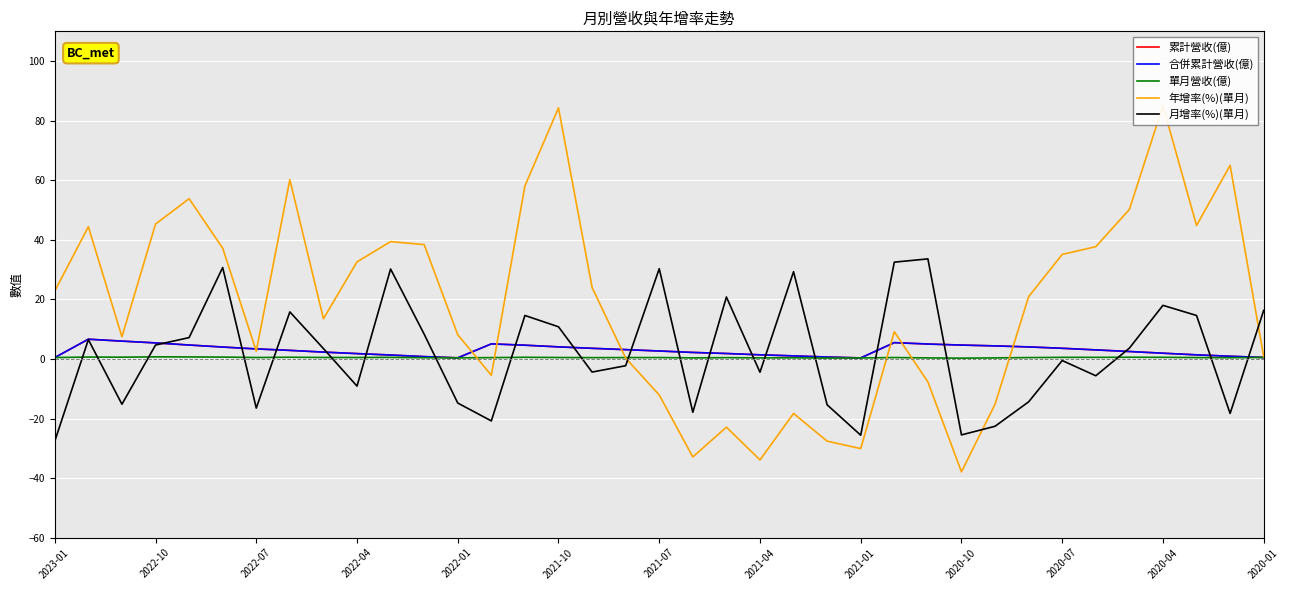

At 14, list the series in order from smallest to largest.

單月營收(億), 累計營收(億), 合併累計營收(億), 月增率(%)(單月), 年增率(%)(單月)